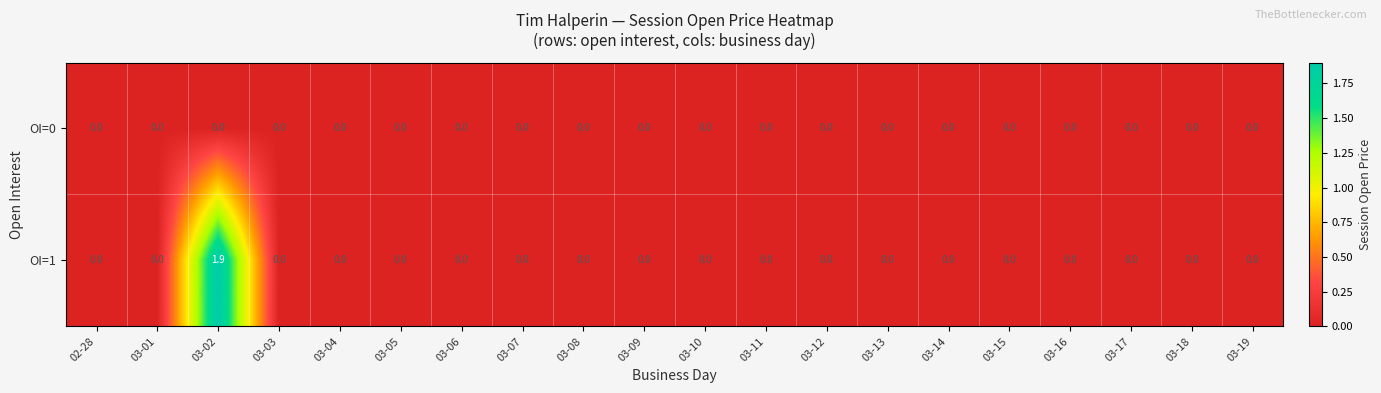

The OI=1 series shows 0.0 at 02-28. True or false?

True